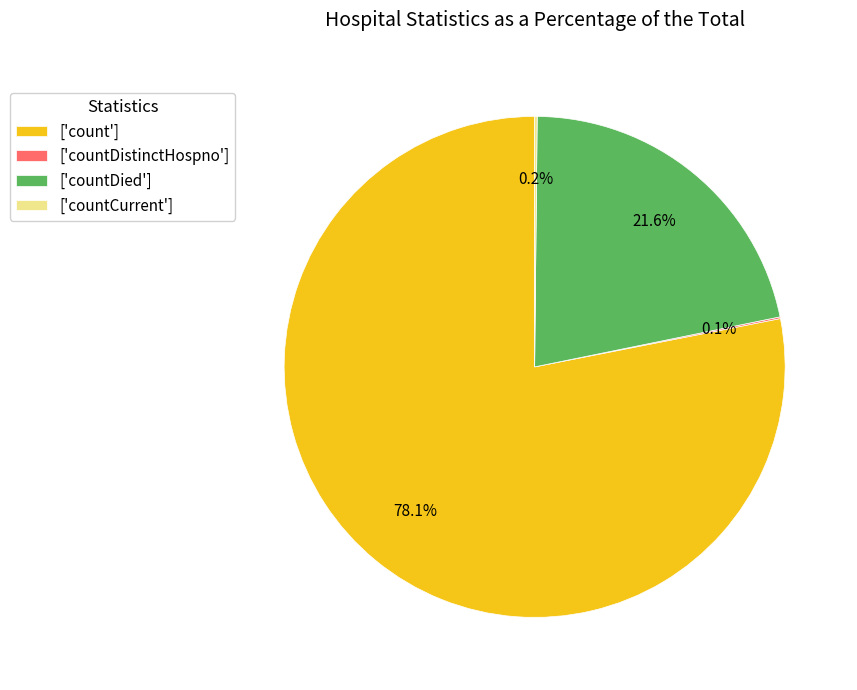

What is the largest slice in the pie chart?

['count']